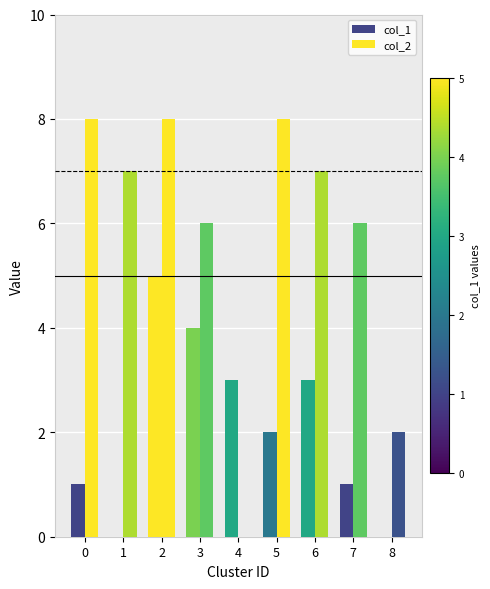

Rank the series by their maximum value, from lowest to highest.

col_1, col_2